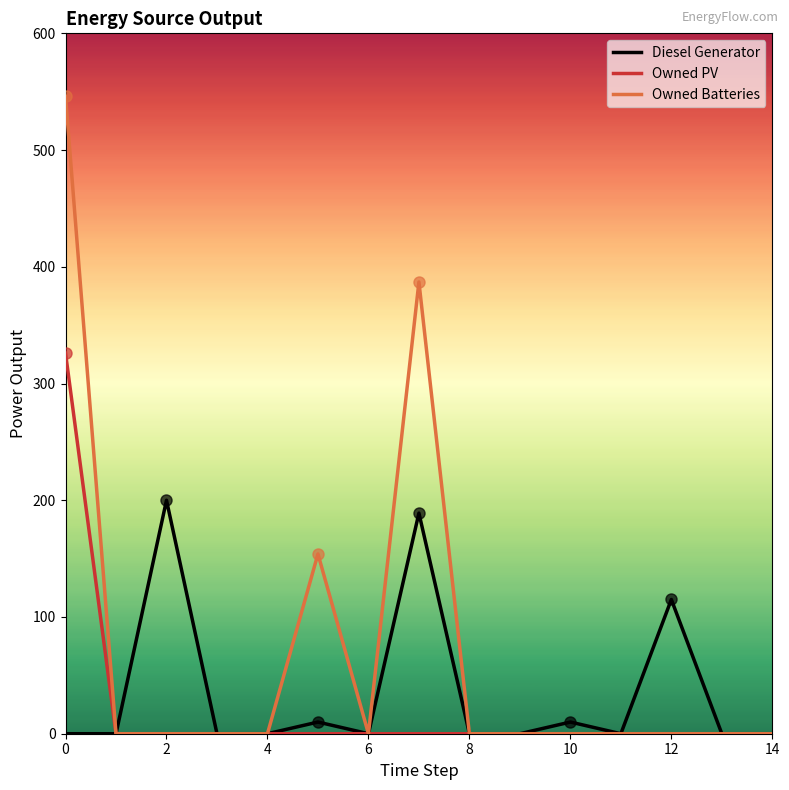

Rank the series by their maximum value, from lowest to highest.

Diesel Generator, Owned PV, Owned Batteries